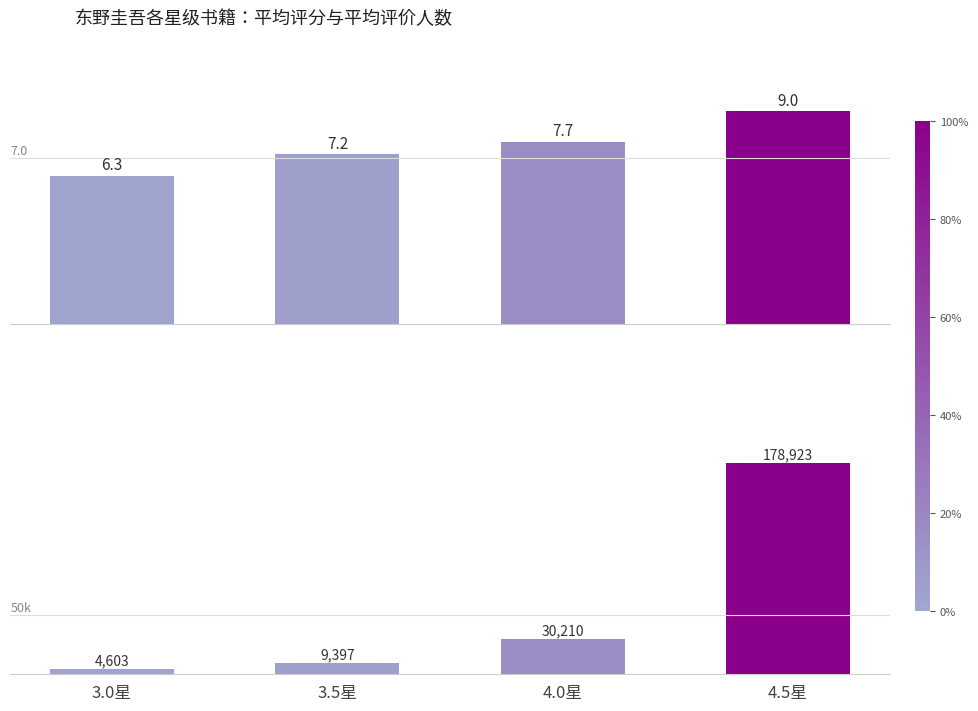

Reading left to right, extract all data points from this chart.

平均评分: 6.3	7.2	7.7	9.0
平均评价人数: 4603.0	9397.0	30210.0	178923.0